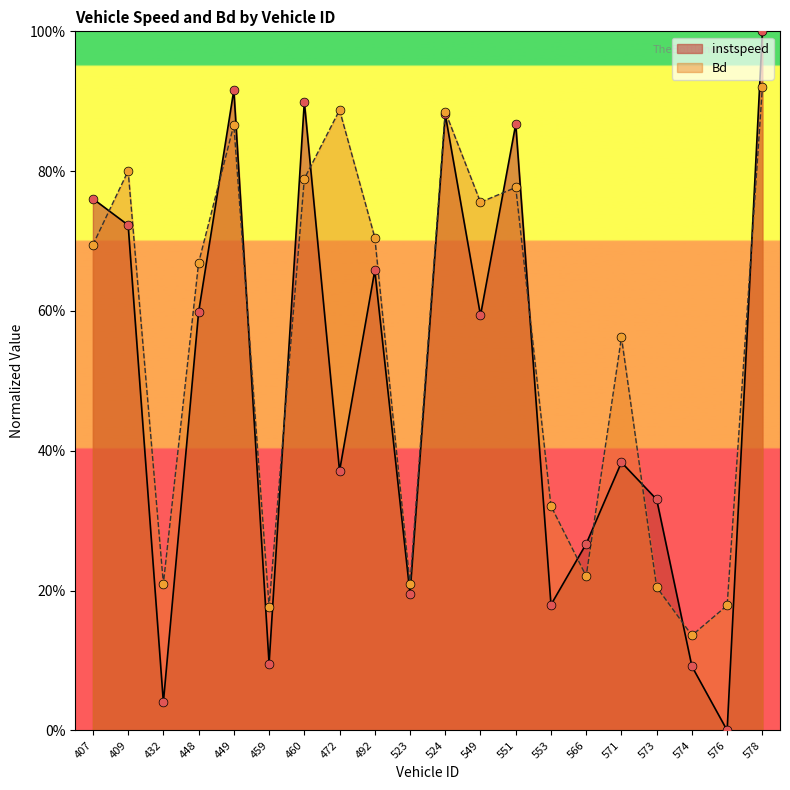

What is the total value across all series at 409.0?

1.5